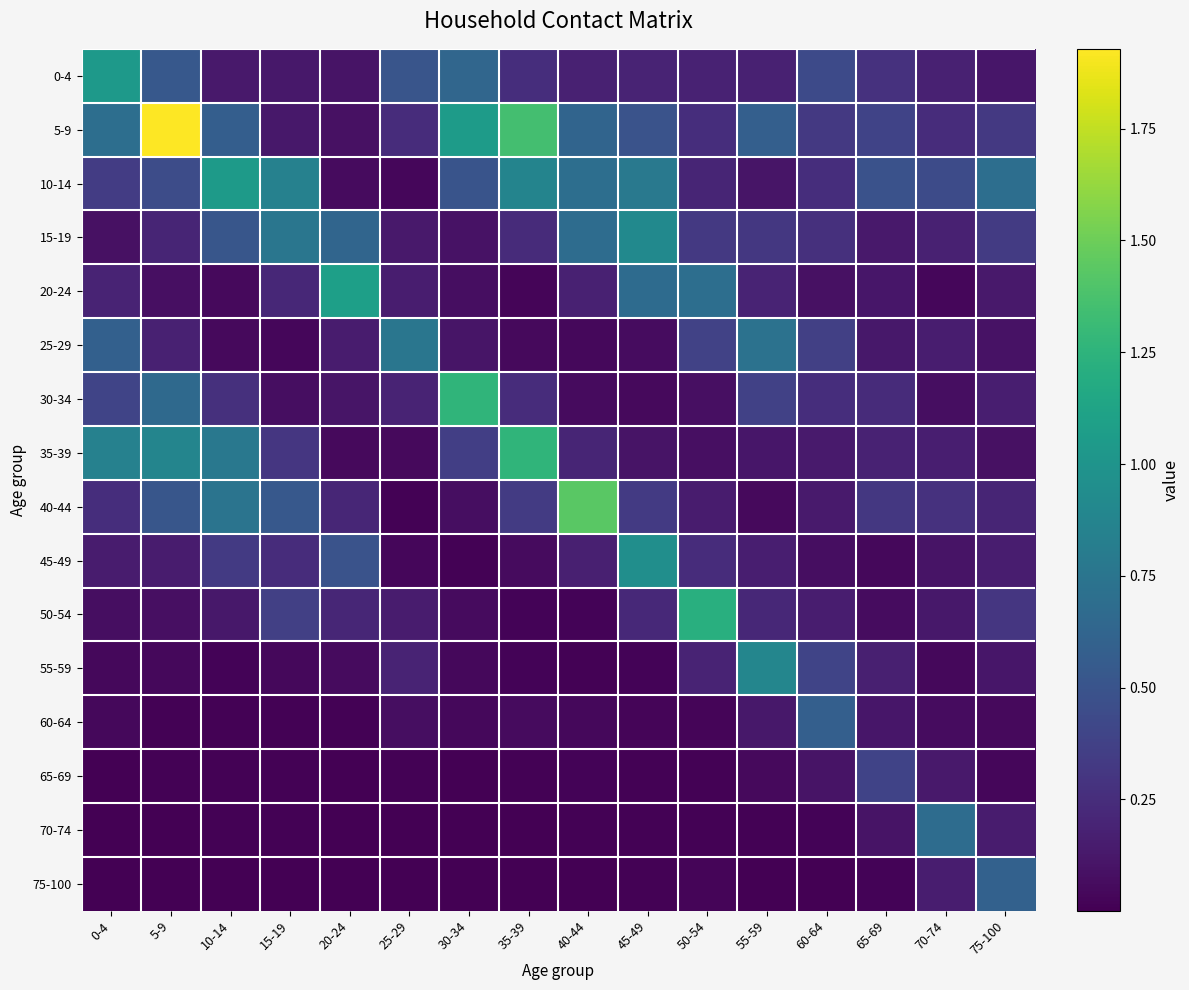

Which series has the largest total across all categories?

5-9